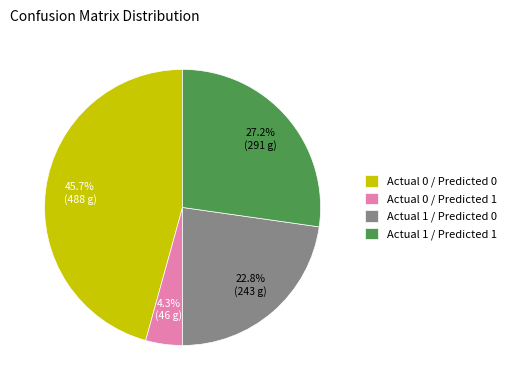

To the nearest percent, what is the combined percentage of Actual 0 / Predicted 1 and Actual 0 / Predicted 0?

50%